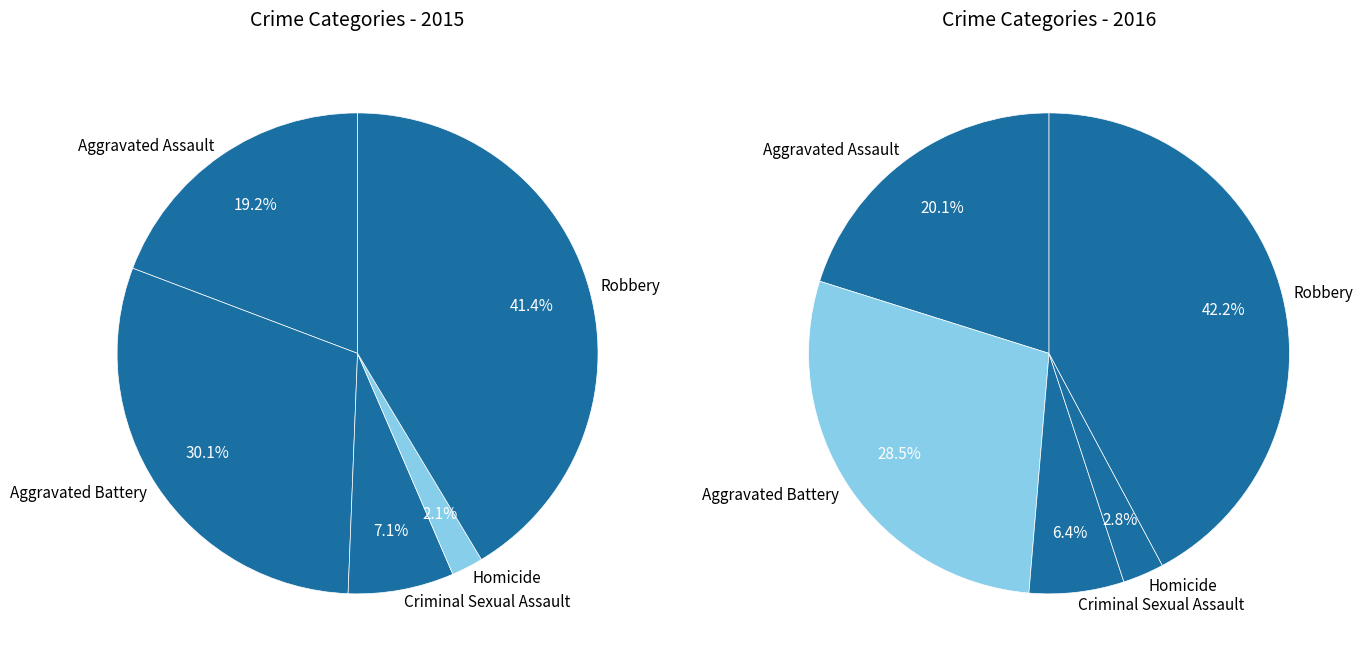

What percentage is the values_2015 slice, to the nearest percent?

19%